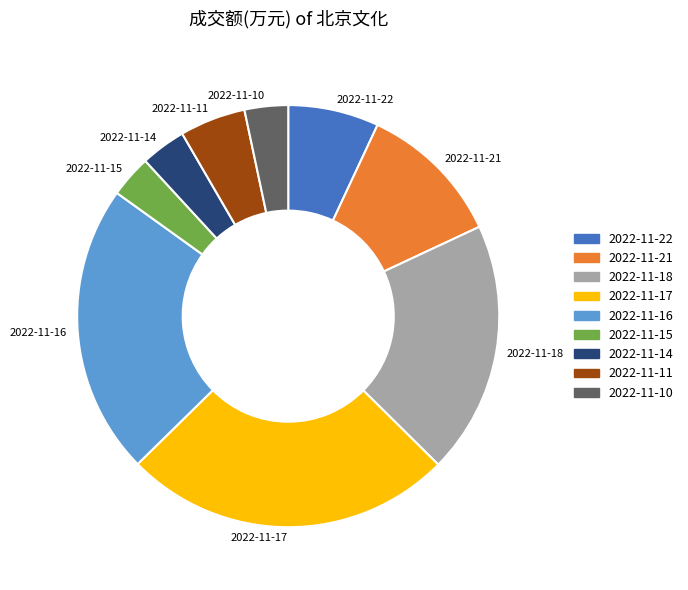

Count the number of slices in the pie.

9